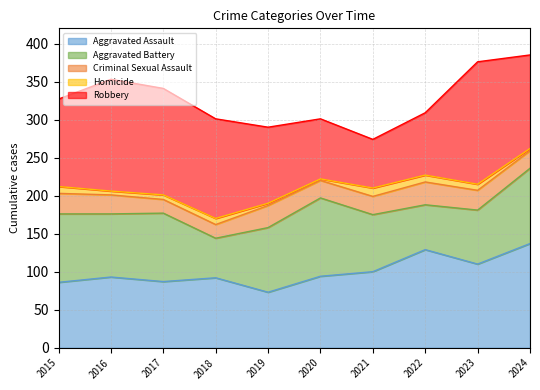

Which series has the largest range (max minus min)?

Robbery